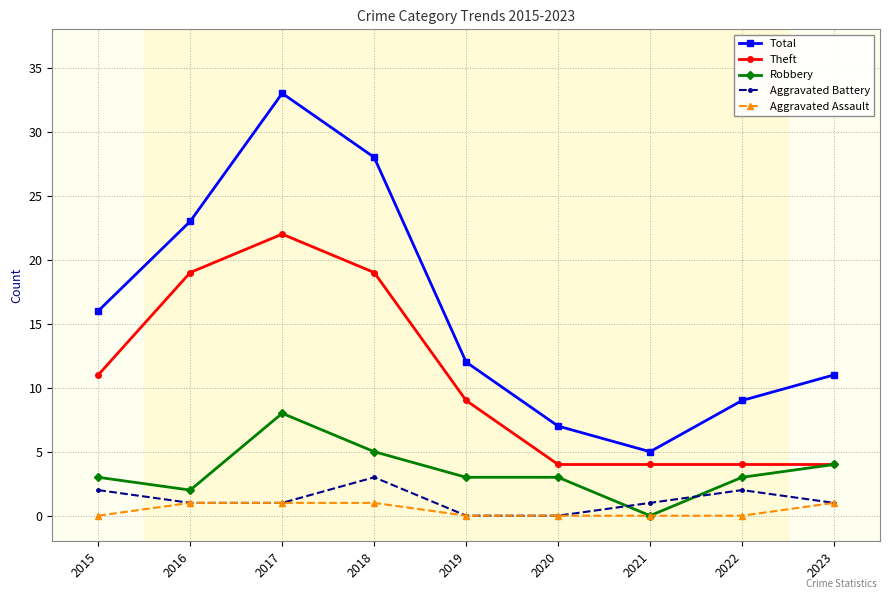

How many interior local peaks does the Aggravated Battery series have?

2